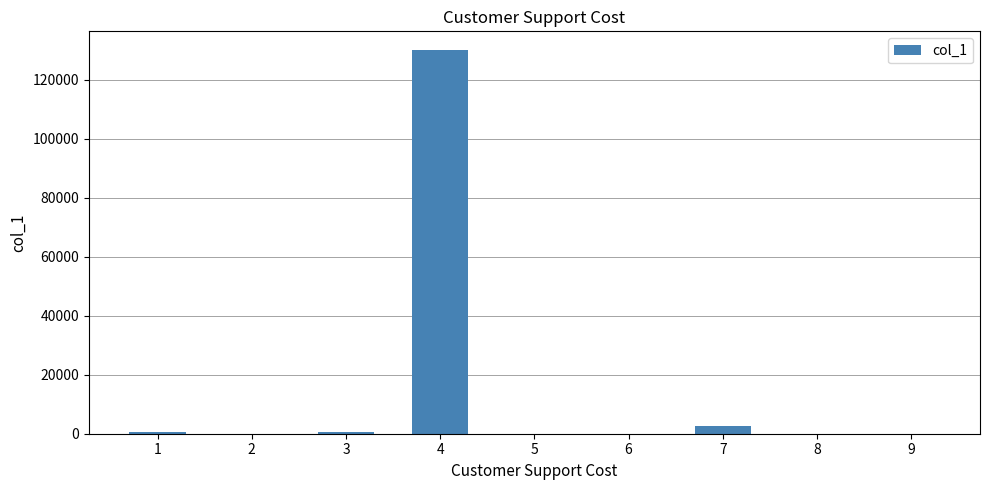

What is the greatest value displayed?

130000.0